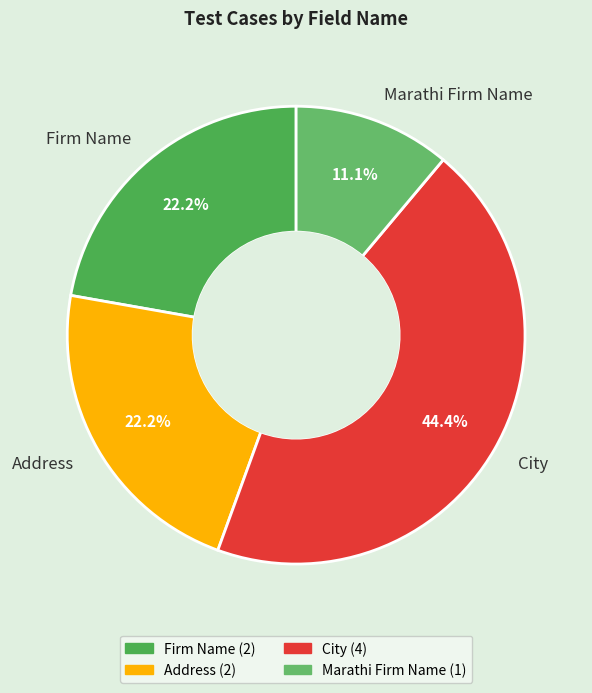

To the nearest percent, what is the difference between the largest and smallest slice percentages?

33%